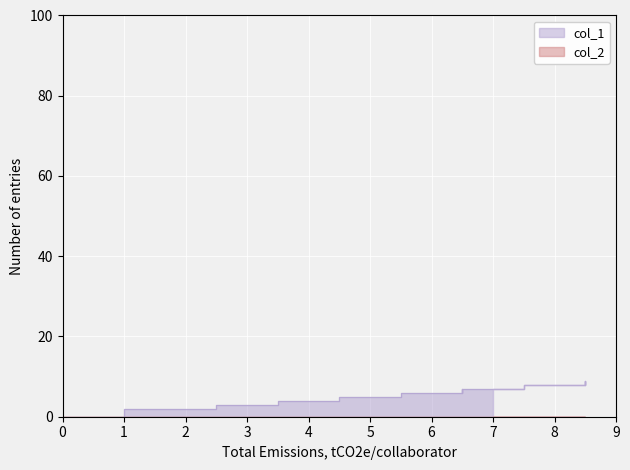

How many interior local peaks (higher than both neighbors) does the data have?

3